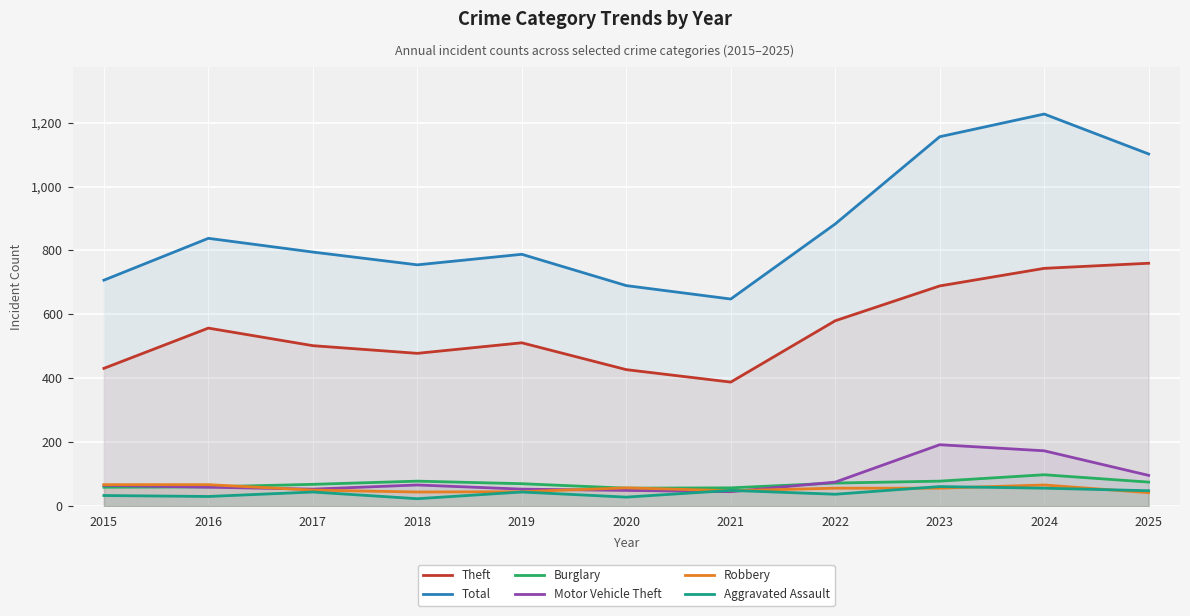

What are all the series names shown in the legend?

Theft, Total, Burglary, Motor Vehicle Theft, Robbery, Aggravated Assault